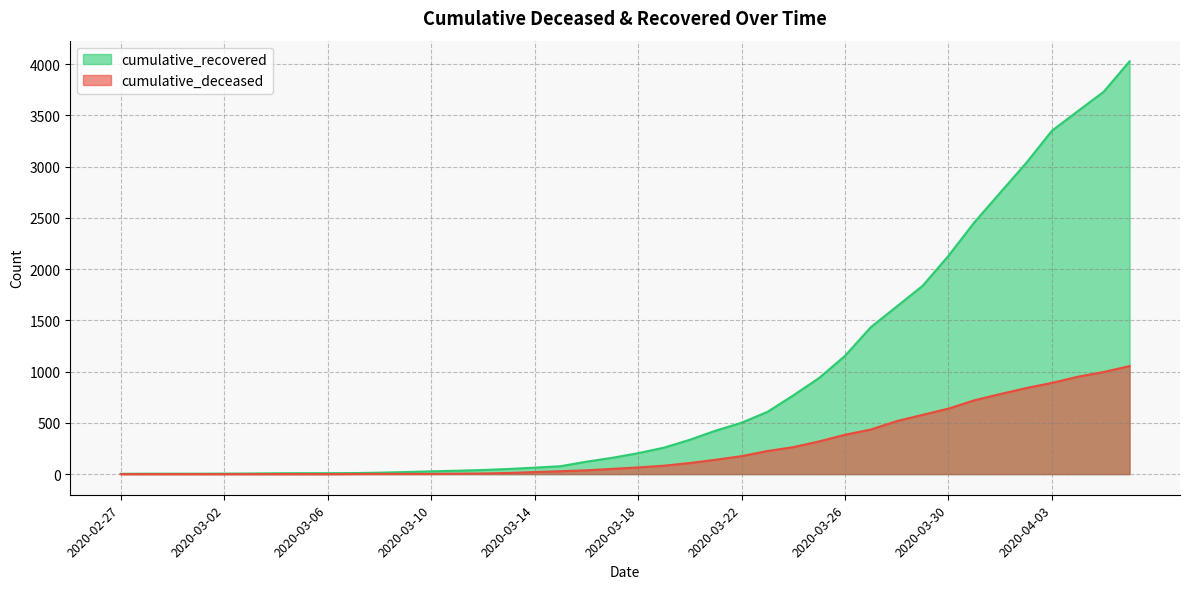

The cumulative_recovered series shows 10 at 2020-03-07. True or false?

True